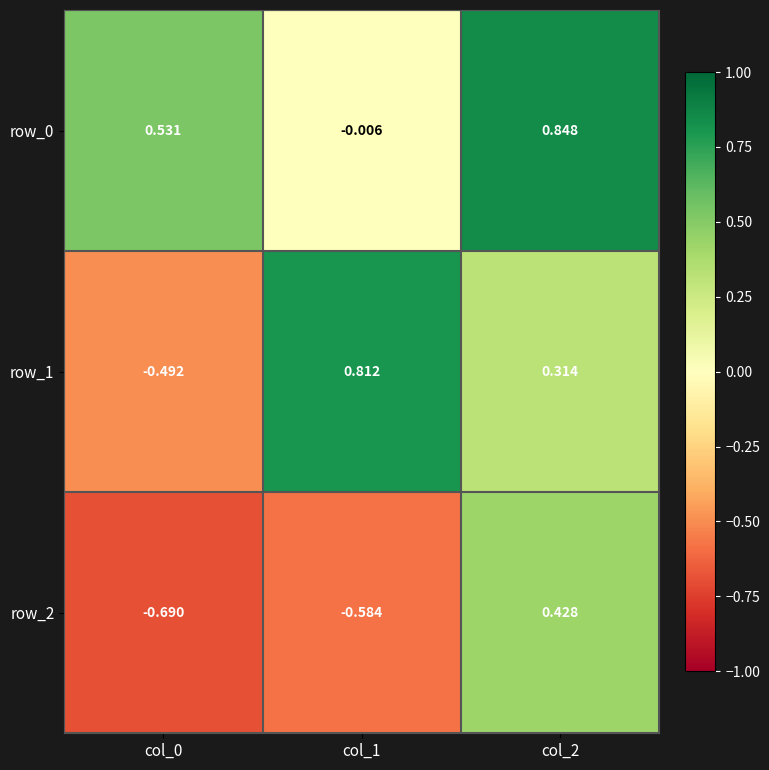

Is the value of row_2 at col_0 greater than the value of row_0 at col_1?

No